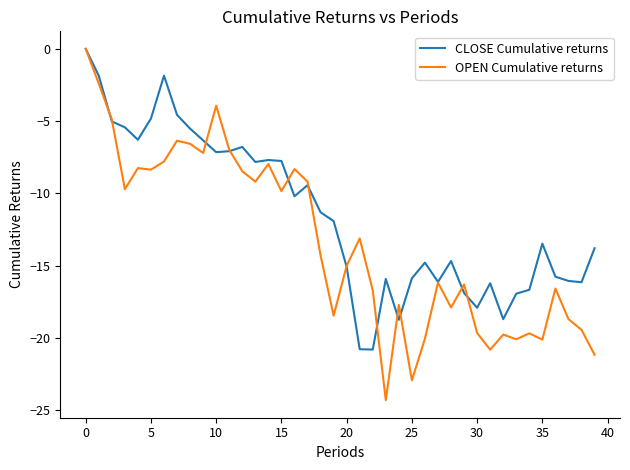

Rank the series by their average value, from lowest to highest.

OPEN Cumulative returns, CLOSE Cumulative returns